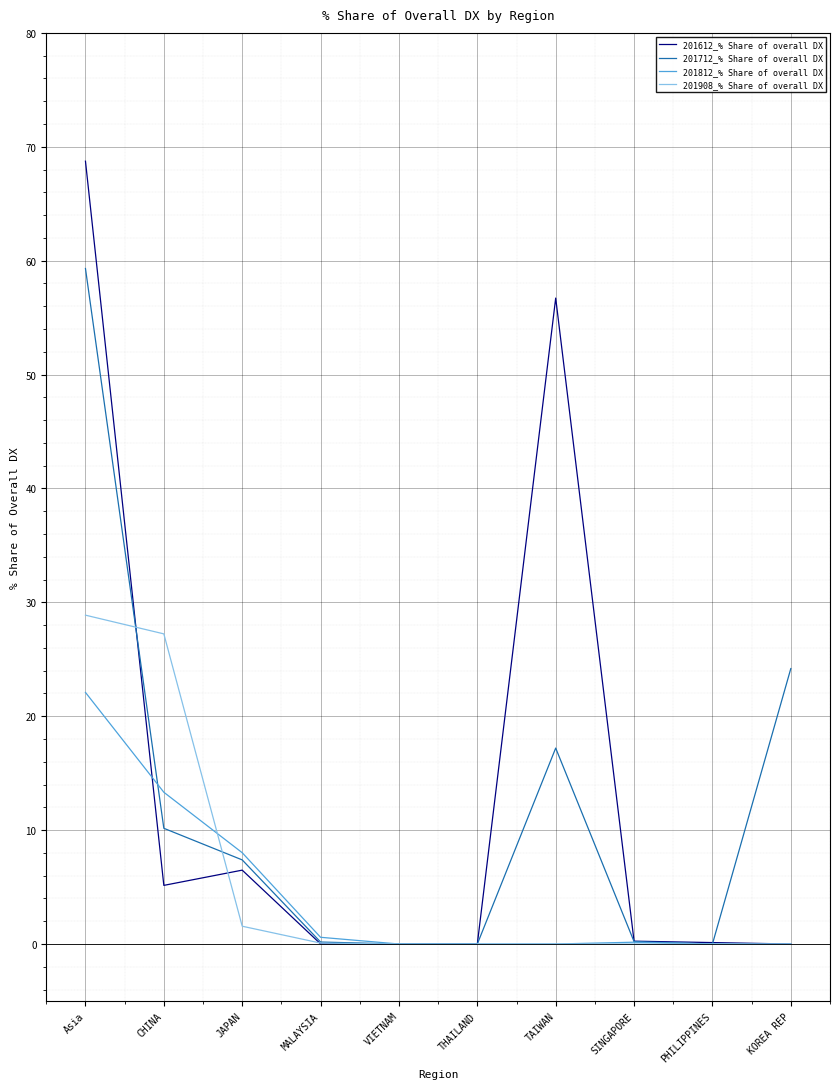

List the series in order of their peak value, lowest first.

201812_% Share of overall DX, 201908_% Share of overall DX, 201712_% Share of overall DX, 201612_% Share of overall DX